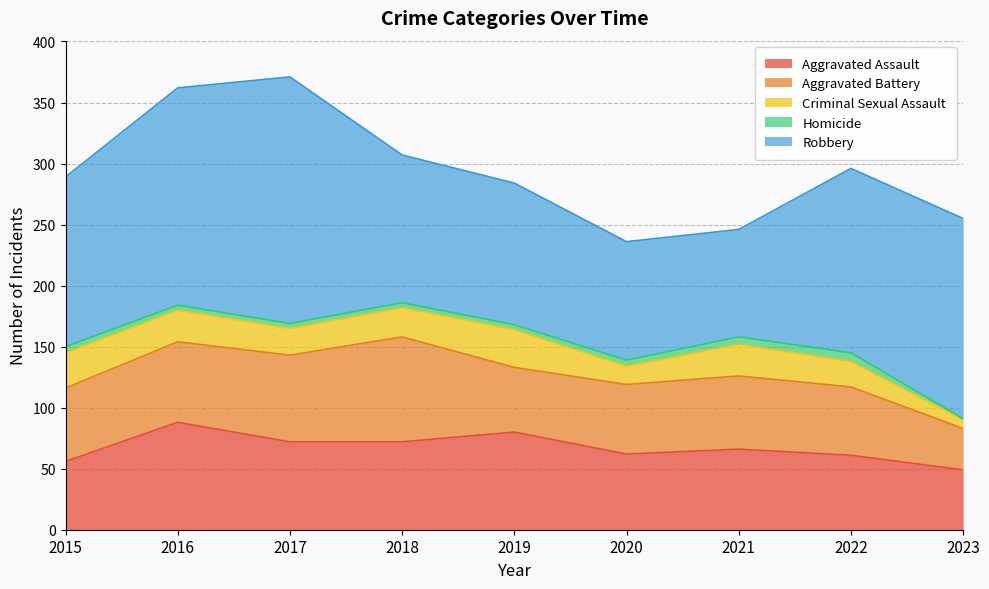

Which series has the widest spread of values?

Robbery